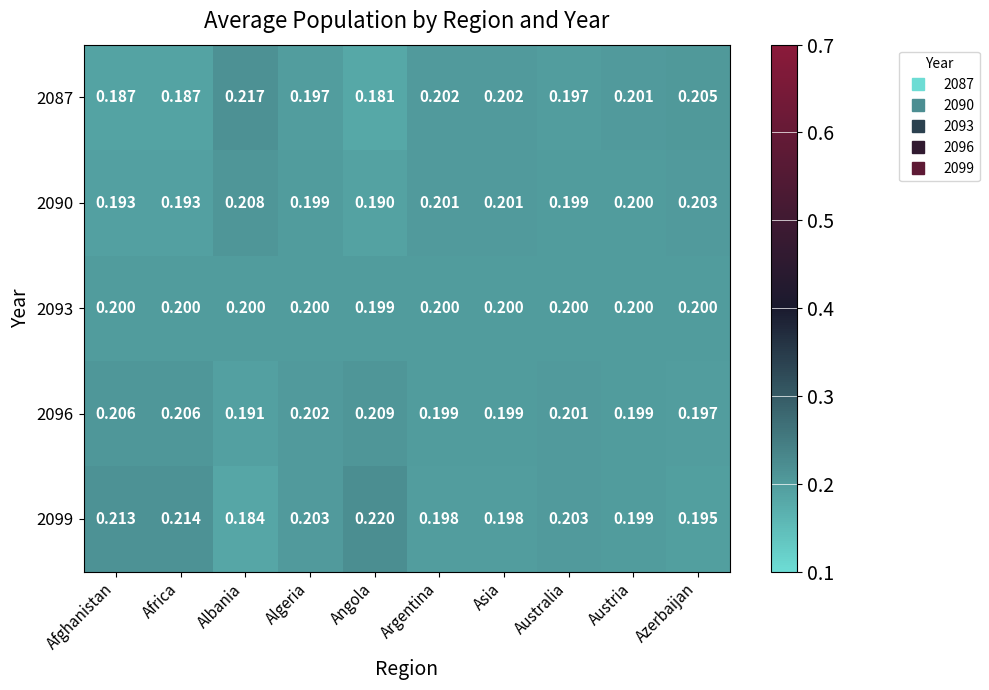

At which label is 2096 closest to 0?

Albania